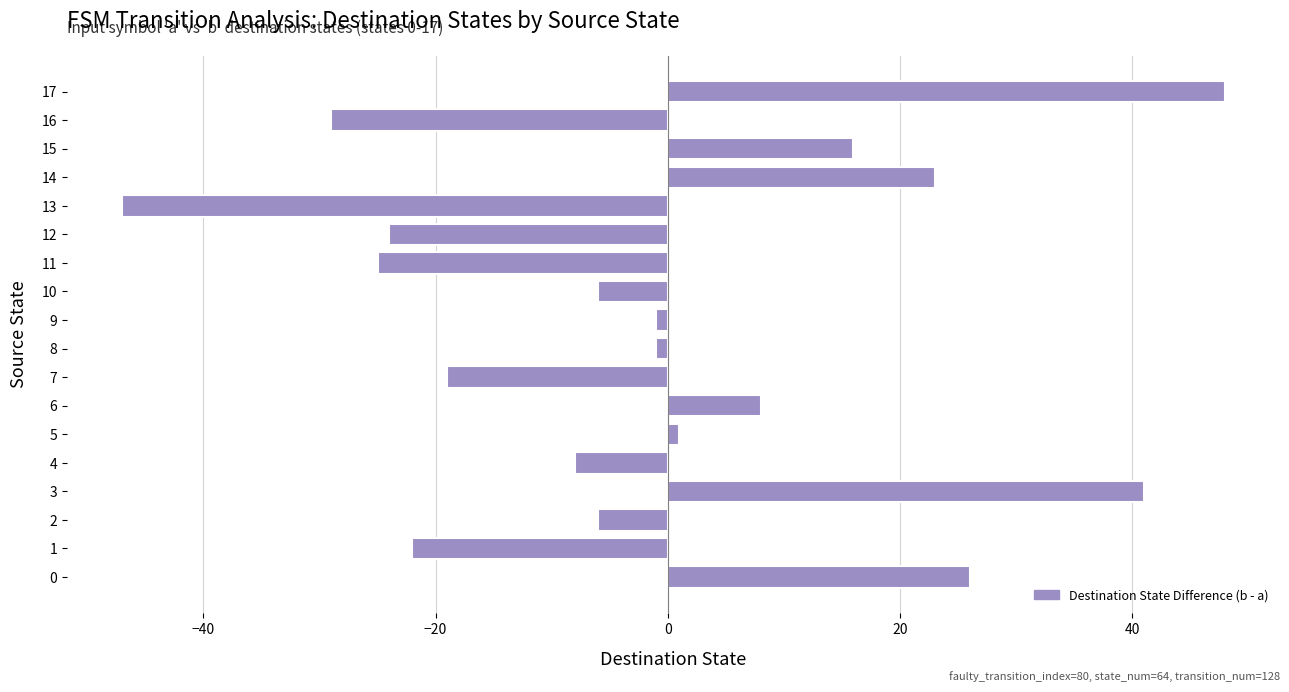

Is it true that the value at 17 is 48?

True